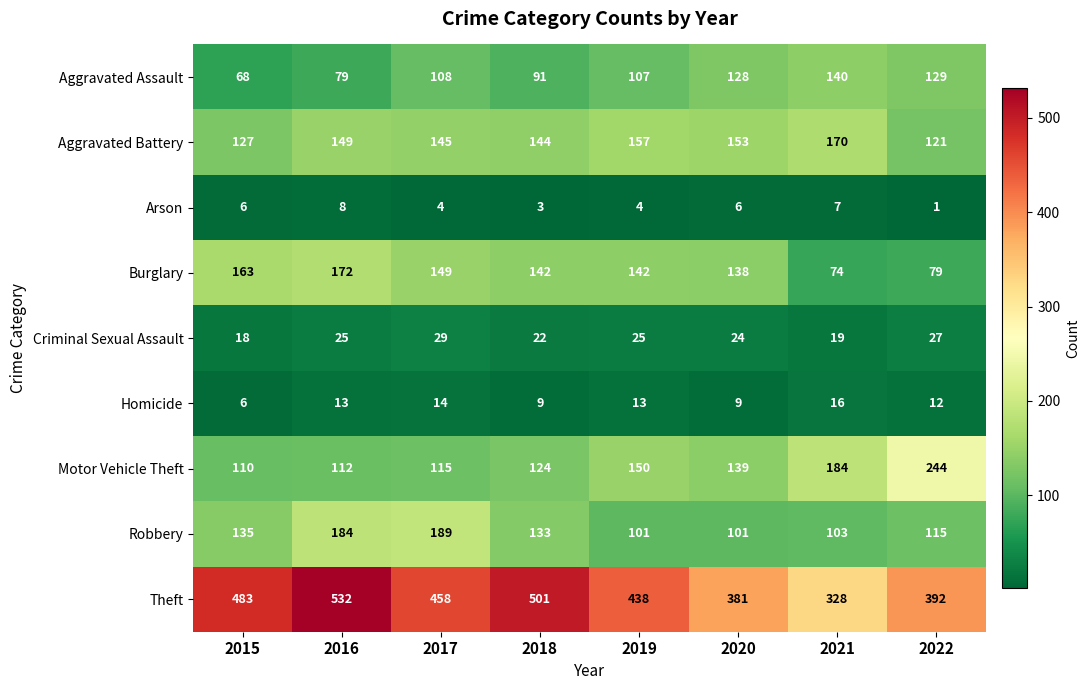

Which series has the widest spread of values?

Theft